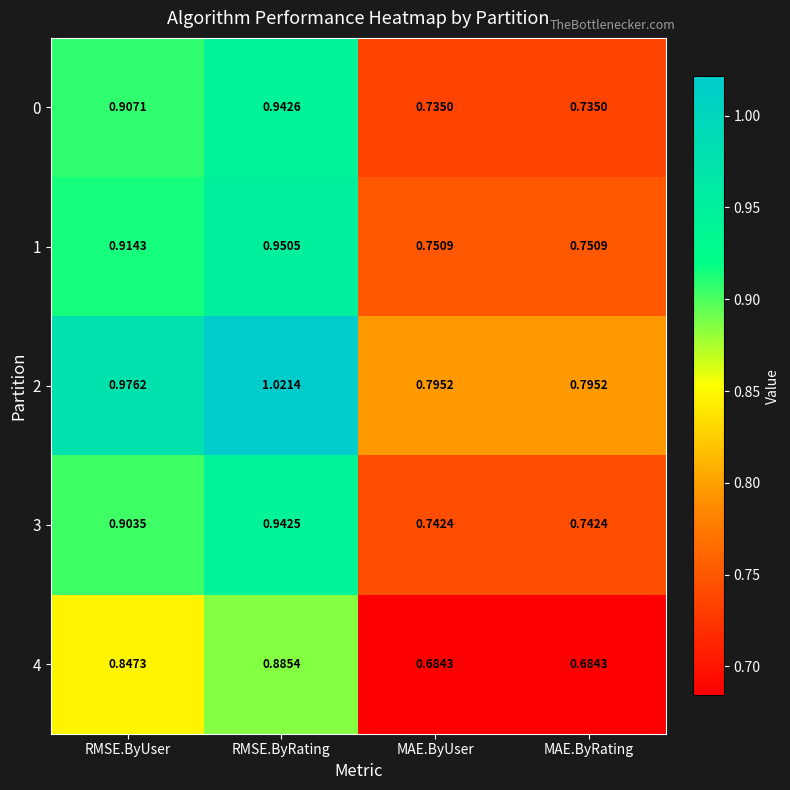

Is the value of 4 at RMSE.ByRating greater than the value of 3 at MAE.ByRating?

Yes